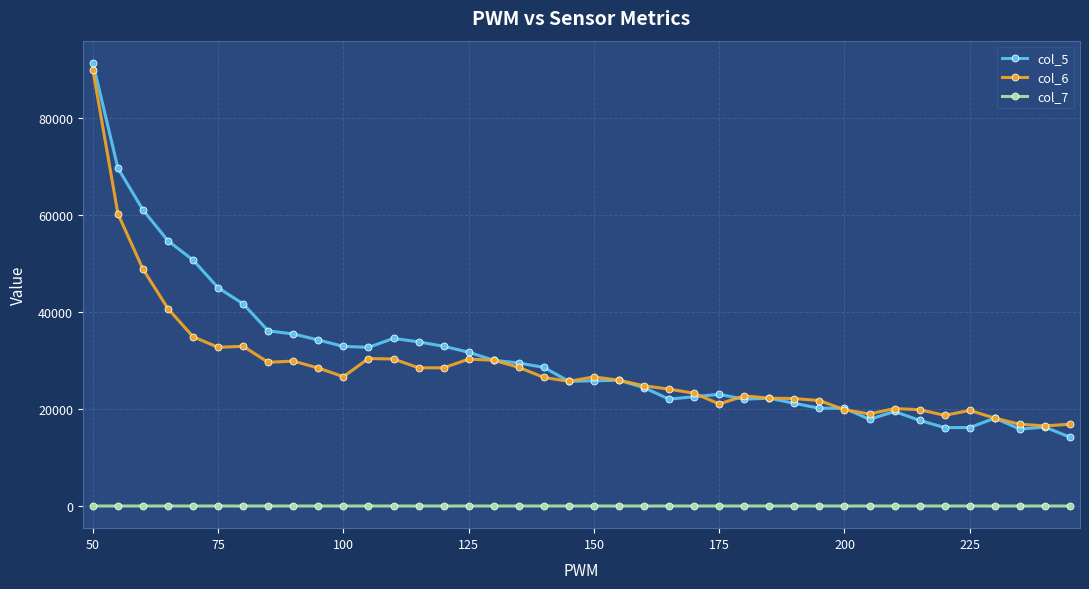

True or false: col_5 has more than 2 interior local peaks.

True